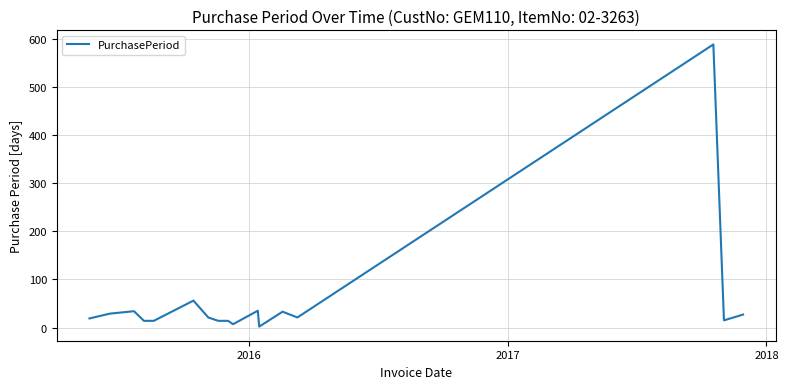

What is the difference between the maximum and minimum values?

586